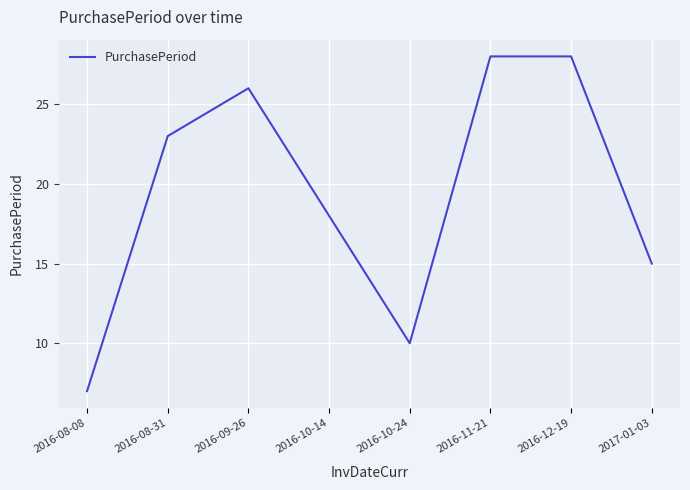

At which category does the data reach its first local valley?

2016-10-24